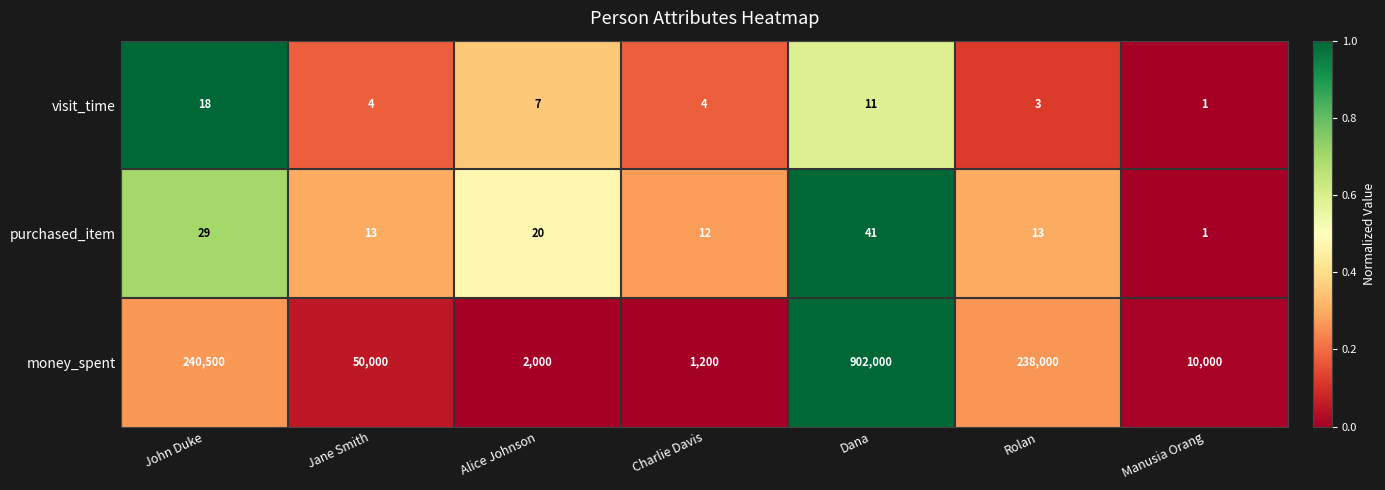

What is the sum of all visit_time values?

48